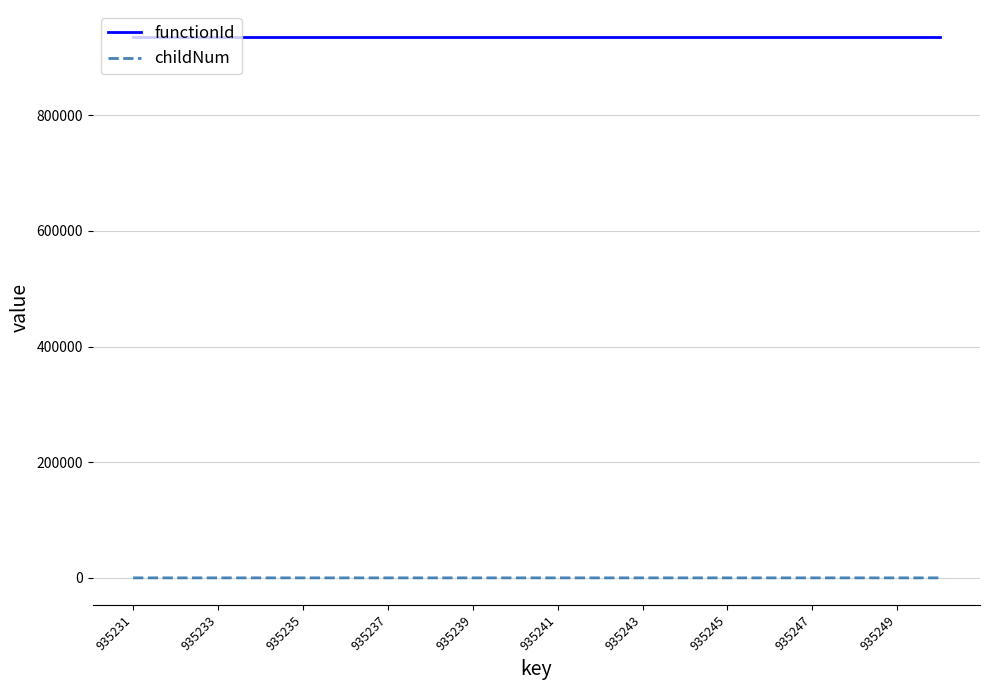

Which series has the largest total across all categories?

functionId